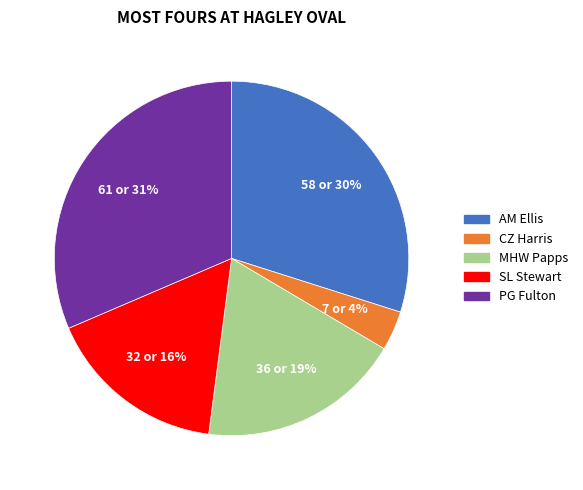

Is there a majority slice in this chart?

No